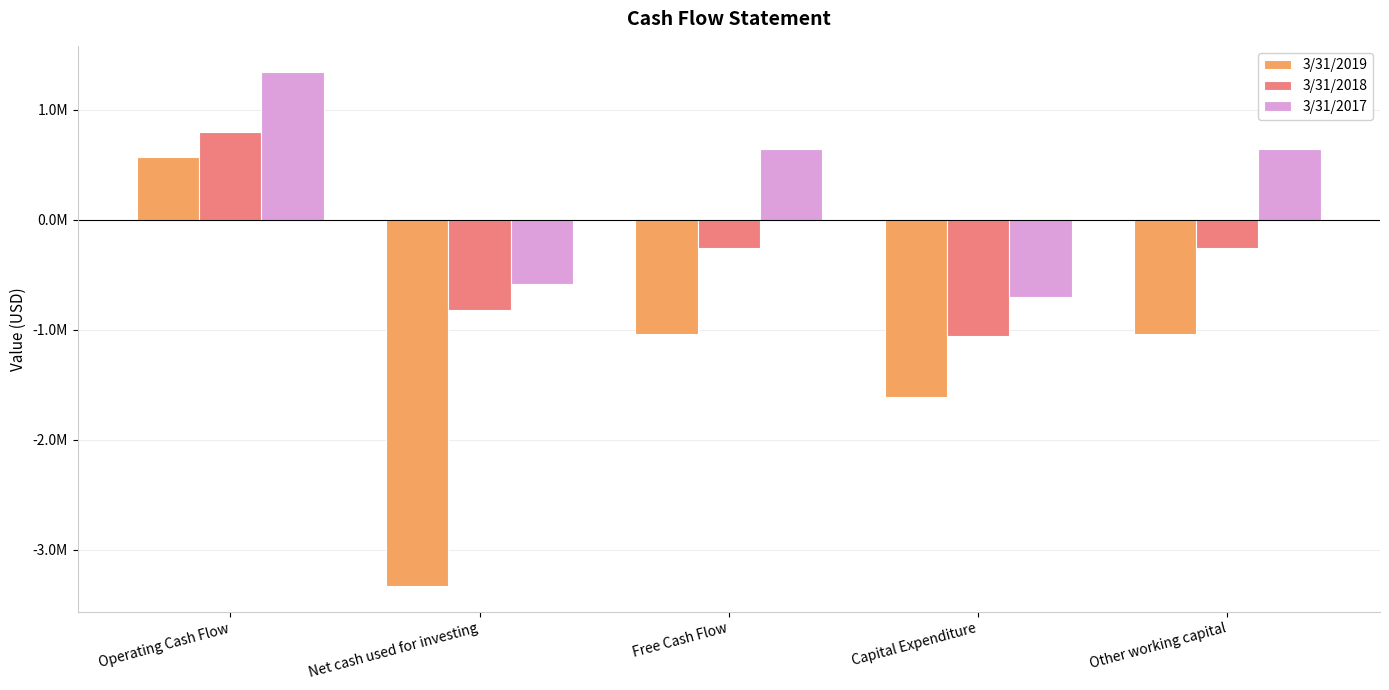

List the series in order of their overall mean, lowest first.

3/31/2019, 3/31/2018, 3/31/2017